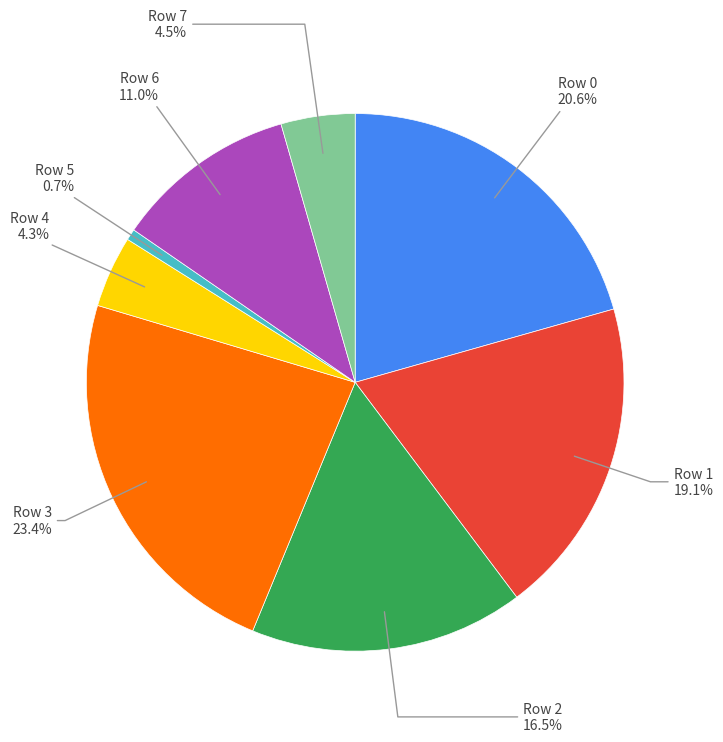

Is there a majority slice in this chart?

No